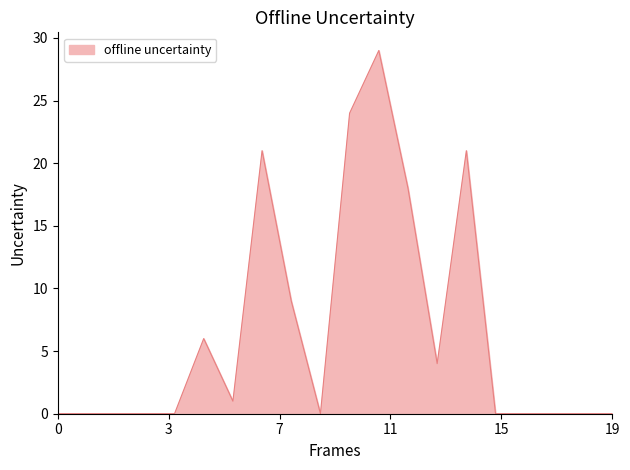

What is the difference between the maximum and minimum values?

29